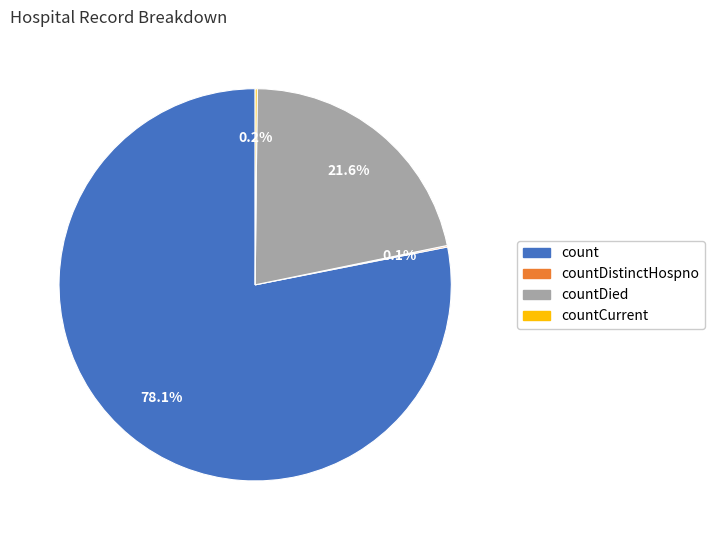

Does any single category account for the majority?

Yes